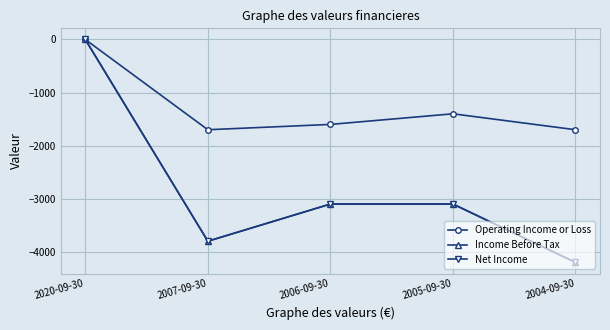

Is it true that Operating Income or Loss equals -1700 at 2007-09-30?

True